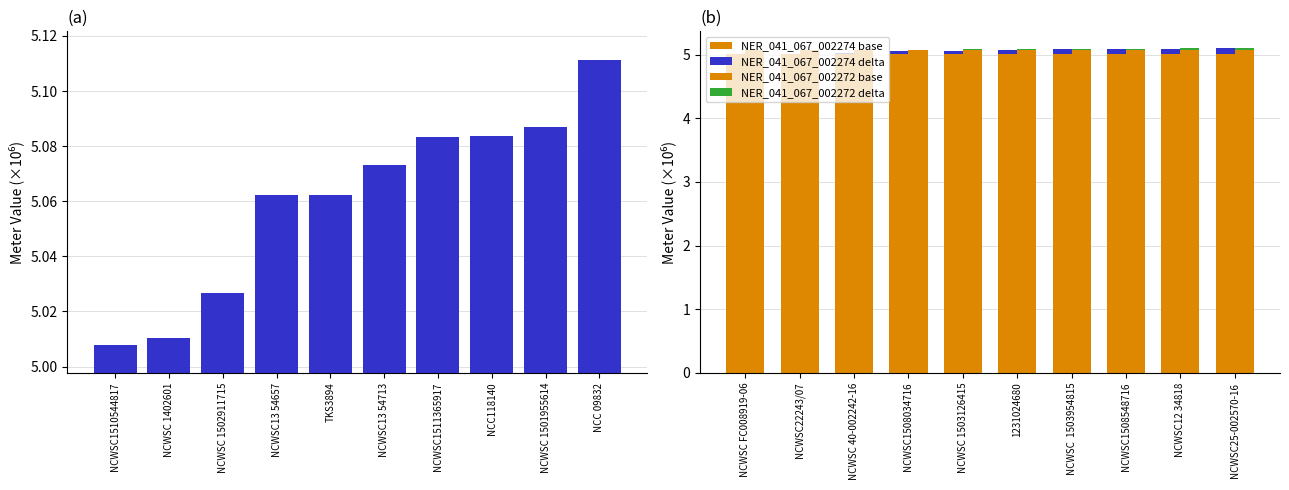

Which series has the largest total across all categories?

NER_041_067_002272 base